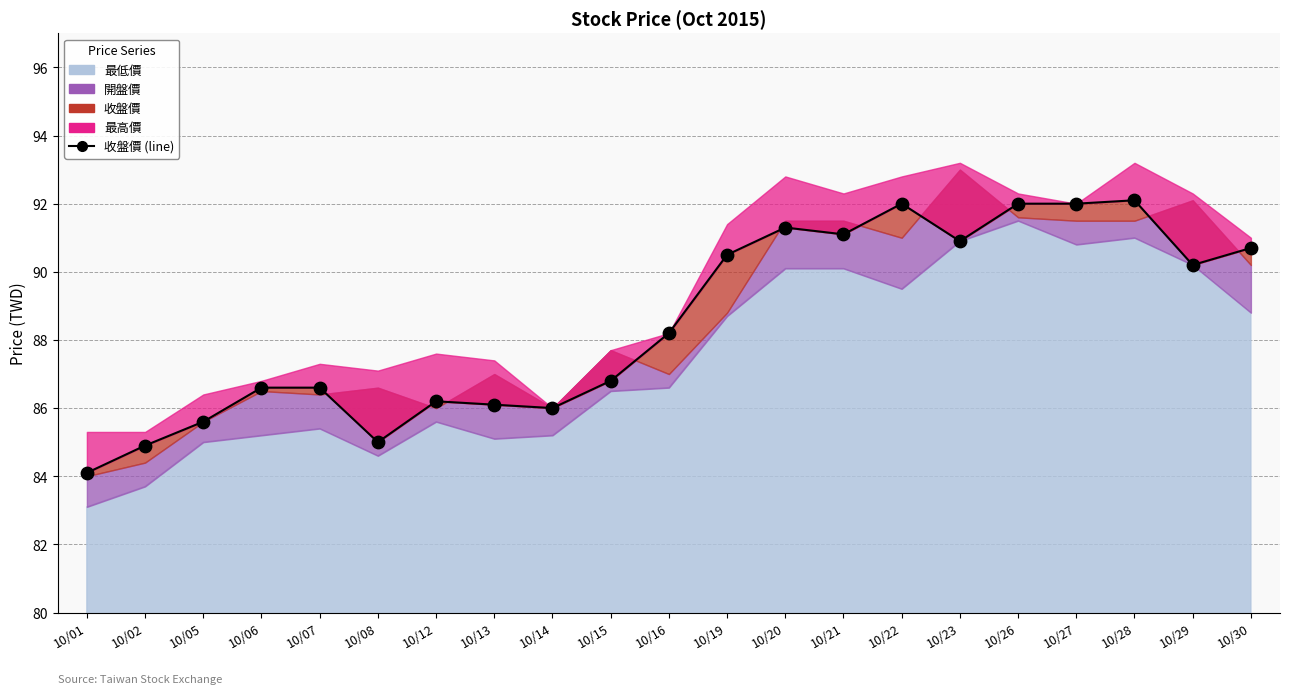

What is the ratio of the value at 10/20 to the value at 10/23?

1.0